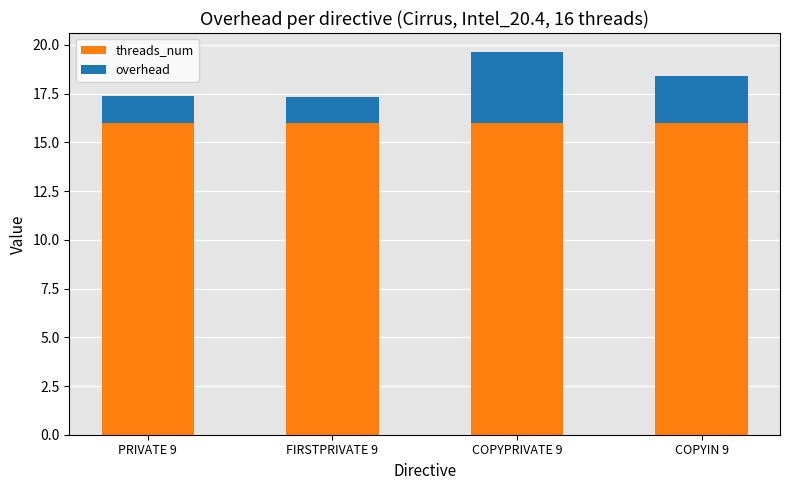

The threads_num series shows 24.0 at COPYIN 9. True or false?

False